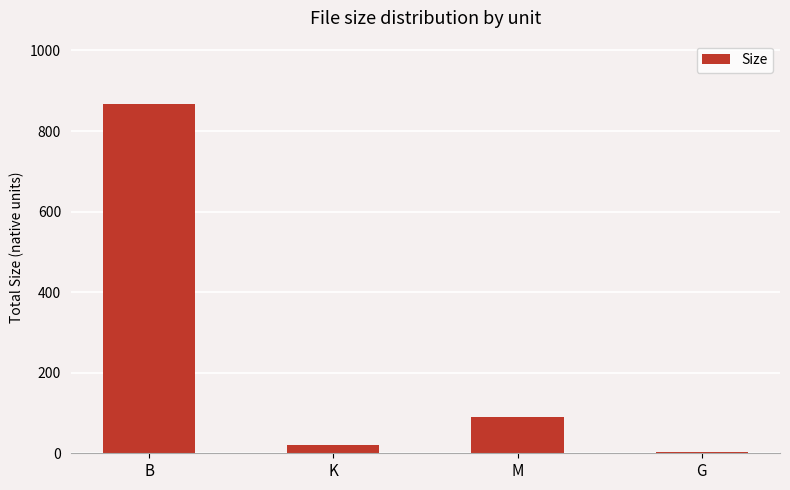

Which has a higher value, M or B?

B